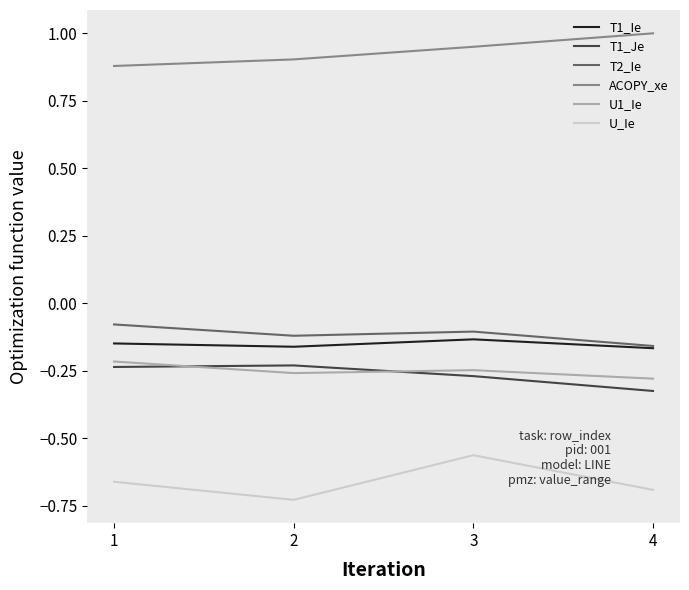

What is the difference between the maximum and second lowest values in the ACOPY_xe series?

0.1